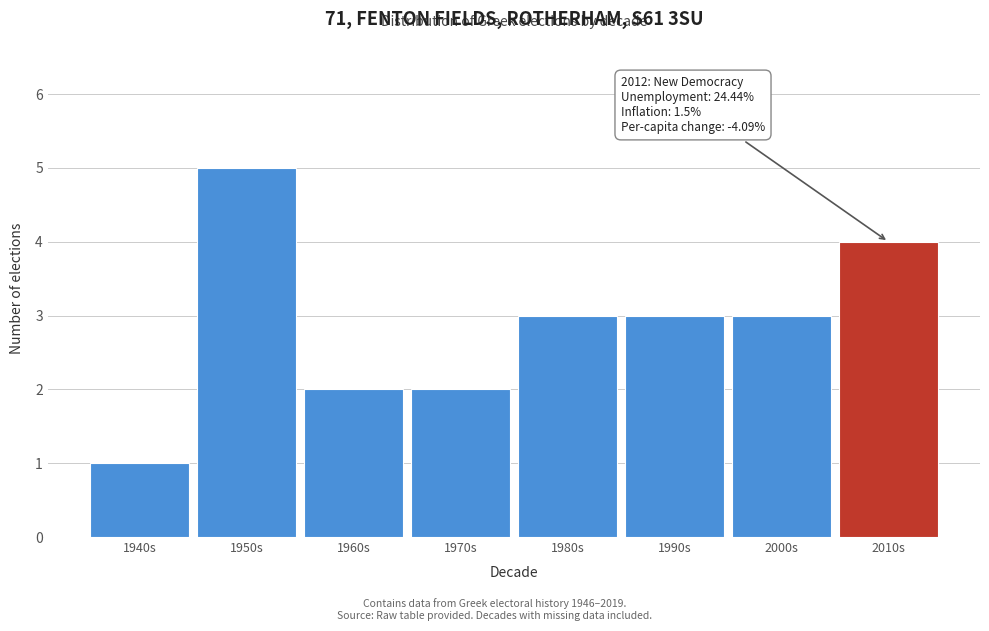

Reading left to right, transcribe all the data shown in this chart.

1	5	2	2	3	3	3	4